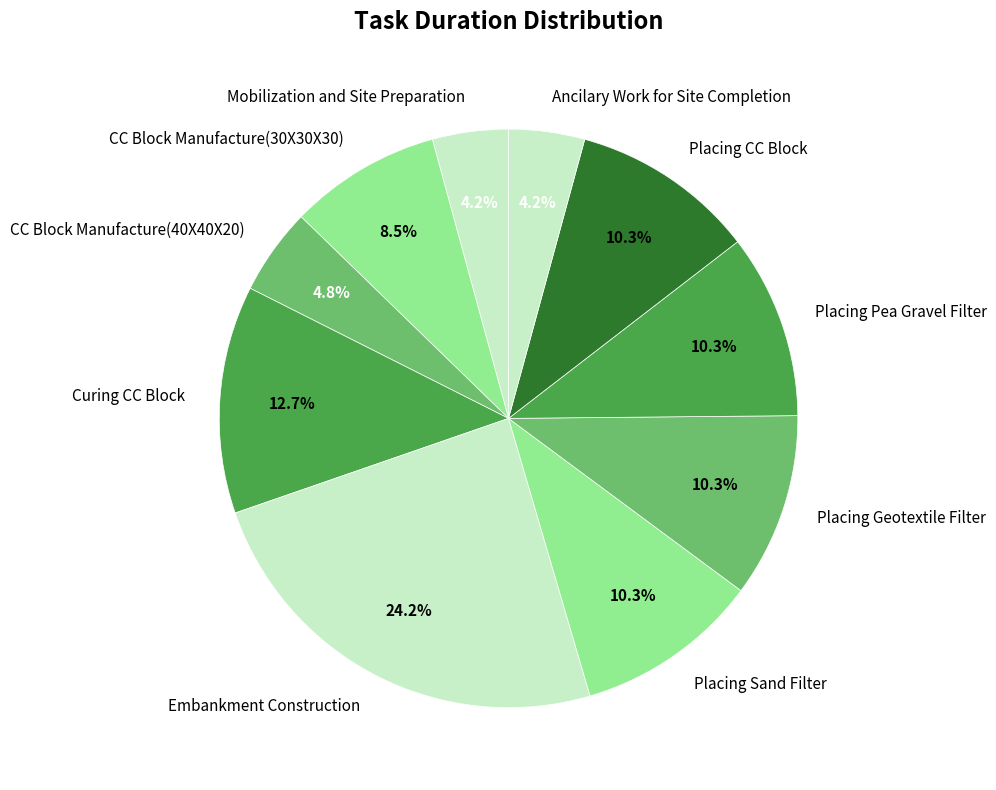

Do Ancilary Work for Site Completion and Placing CC Block together represent more than half of the pie?

No